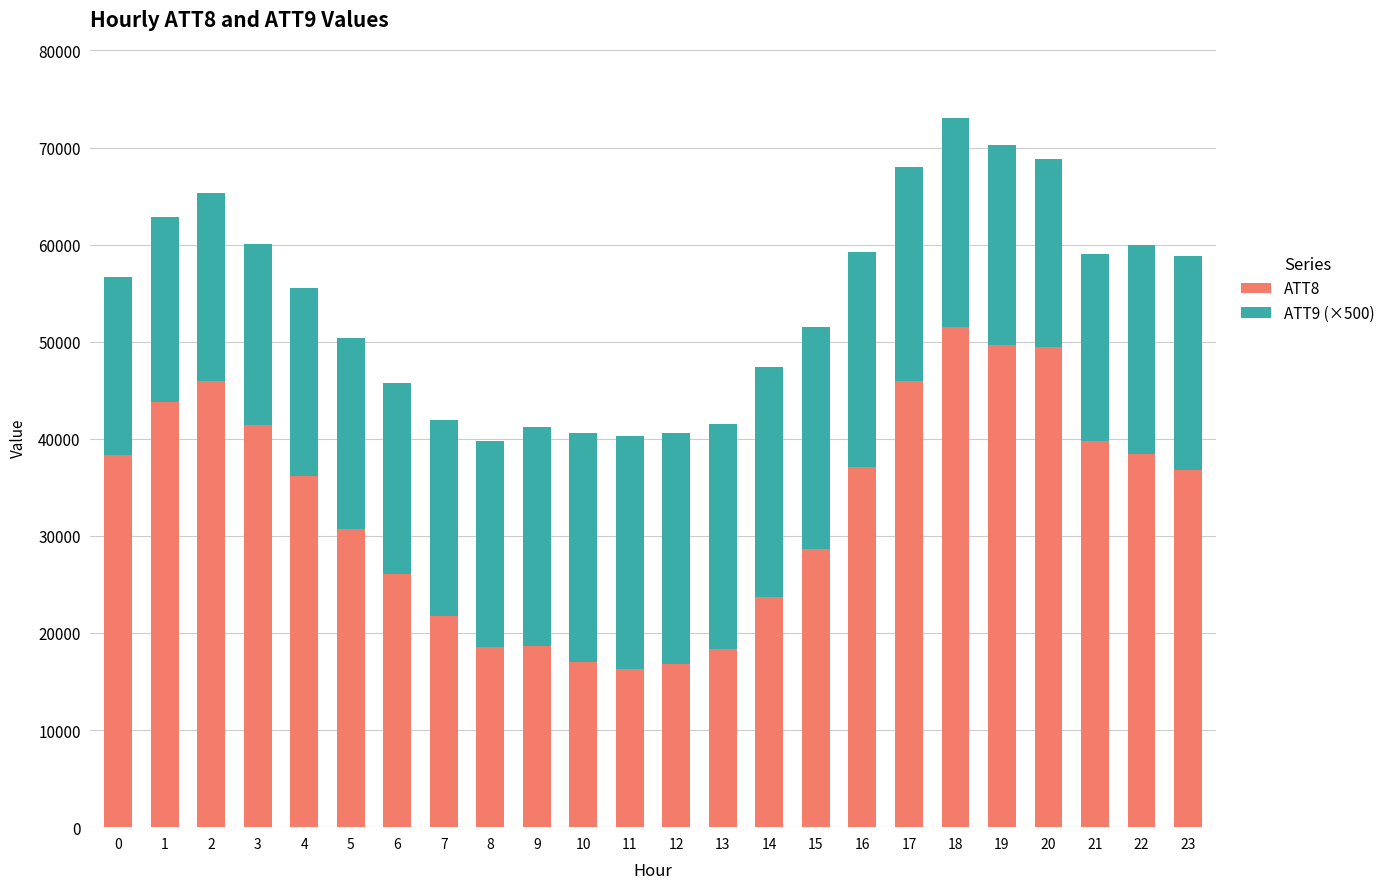

What is the sum of the ATT8 values at 6 and 22?

64500.0